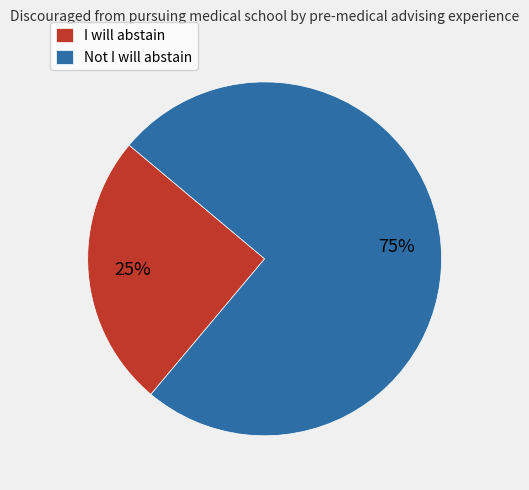

What percentage is the I will abstain slice, to the nearest percent?

25%